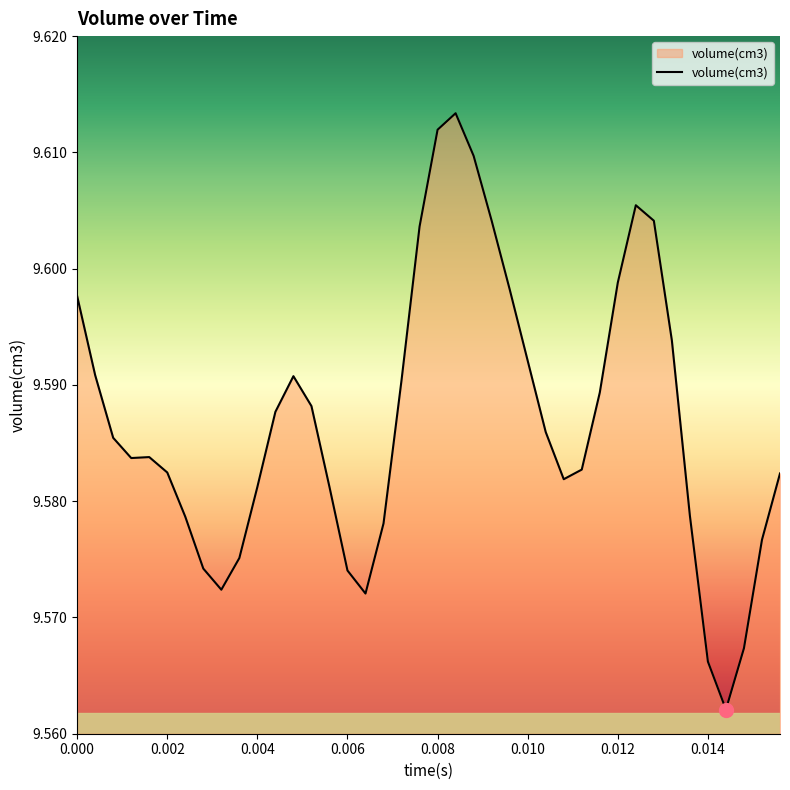

What is the average value?

9.6